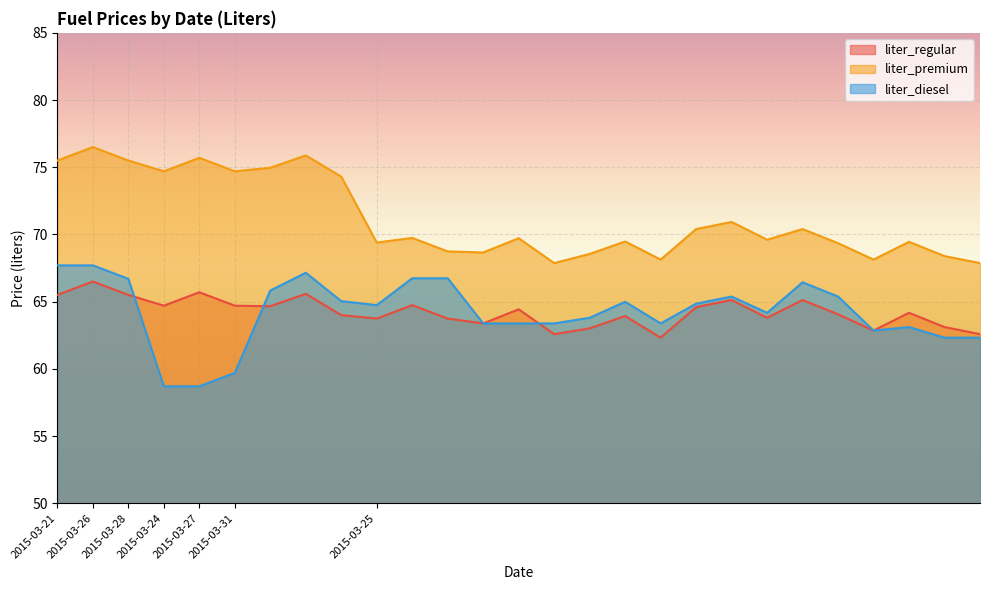

How many lines are shown in the chart?

3